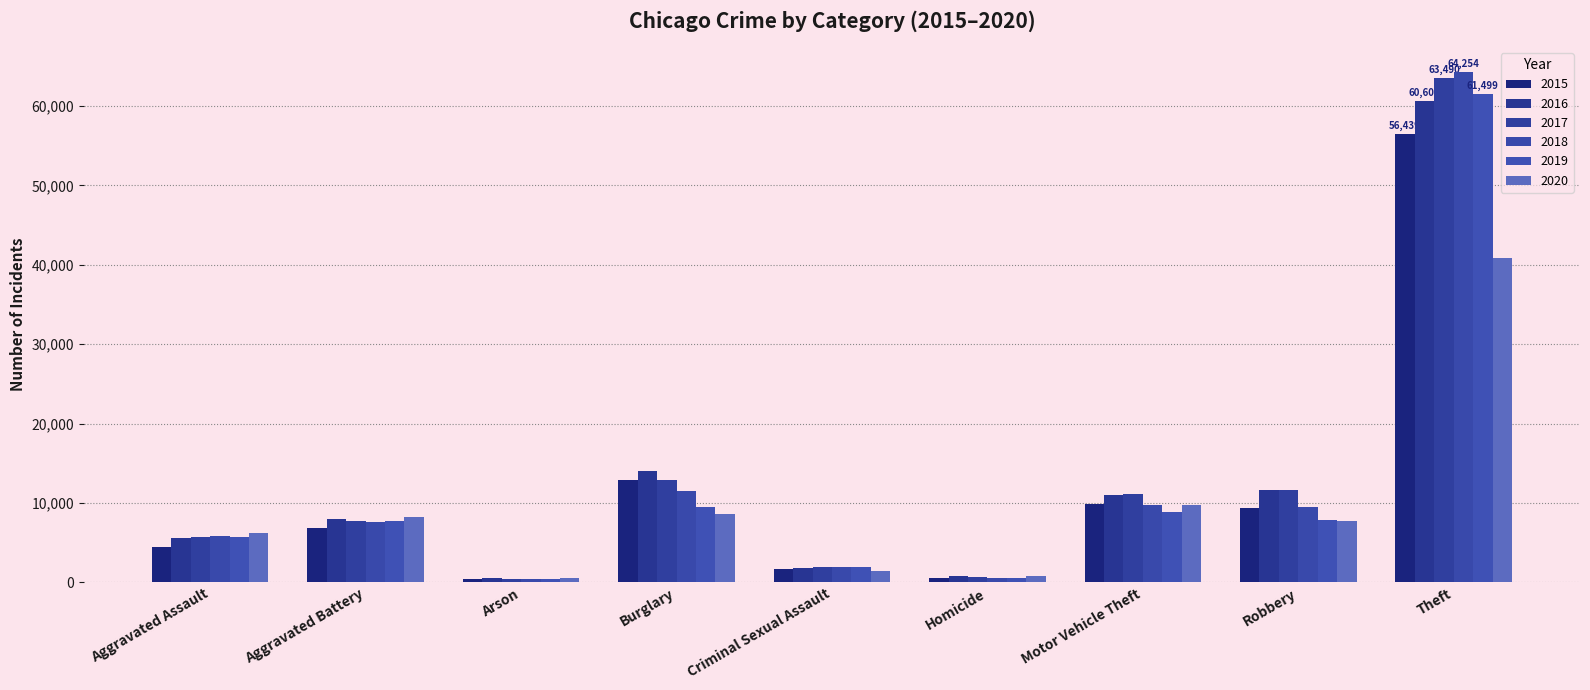

What is the value of the 2017 bar at the 8th from the left?

11677